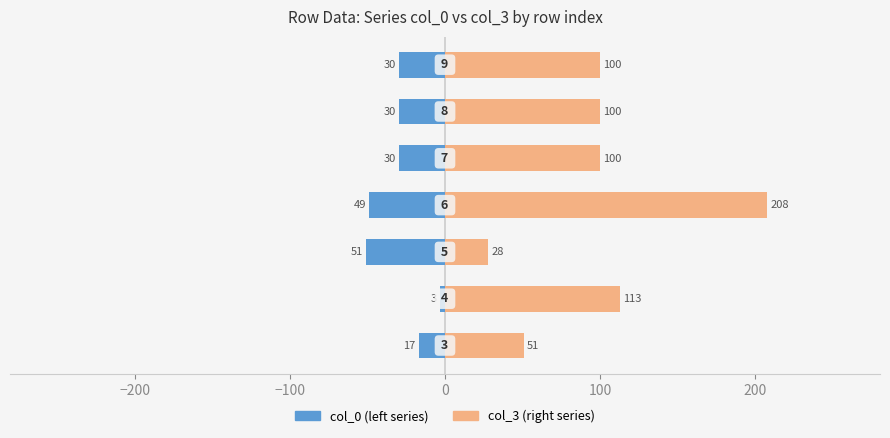

How many data points in col_0 (left series) are above -30?

2